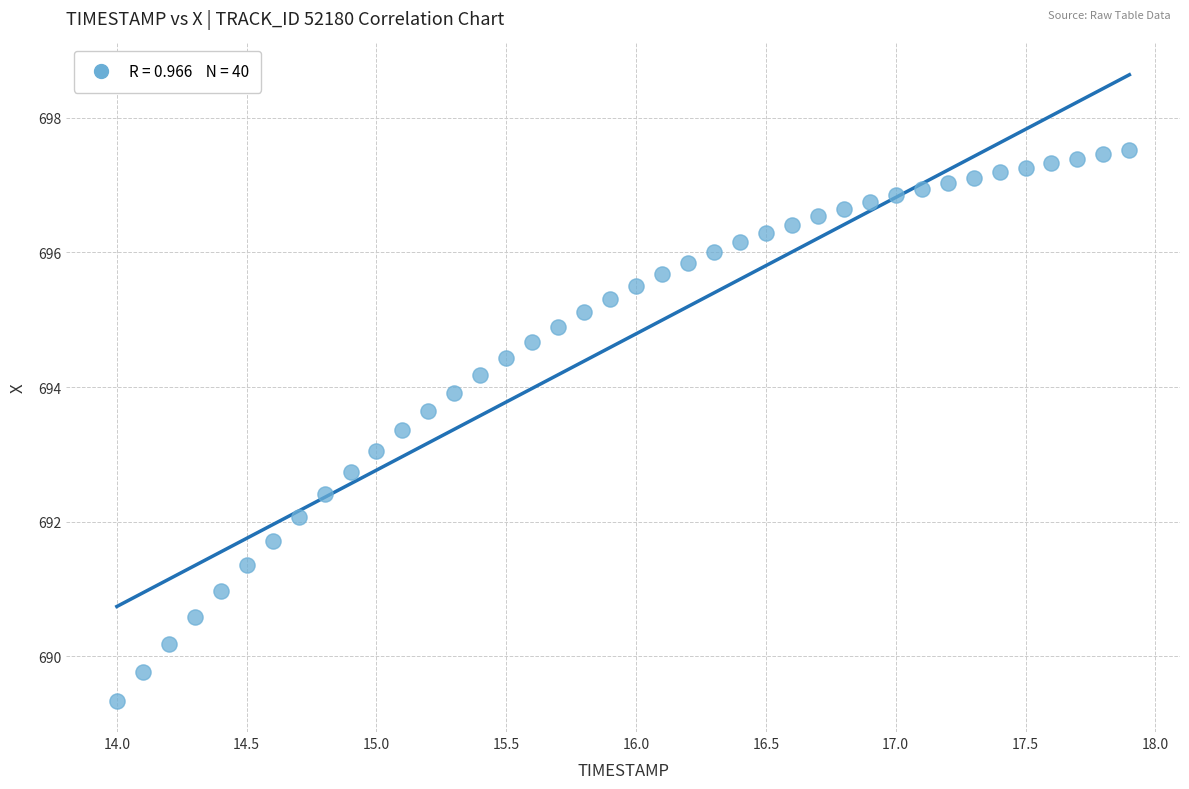

What is the range of Y values (max minus min)?

8.2